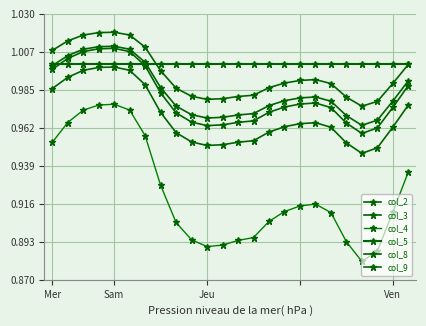

Is this an area chart (filled region under the line)?

No